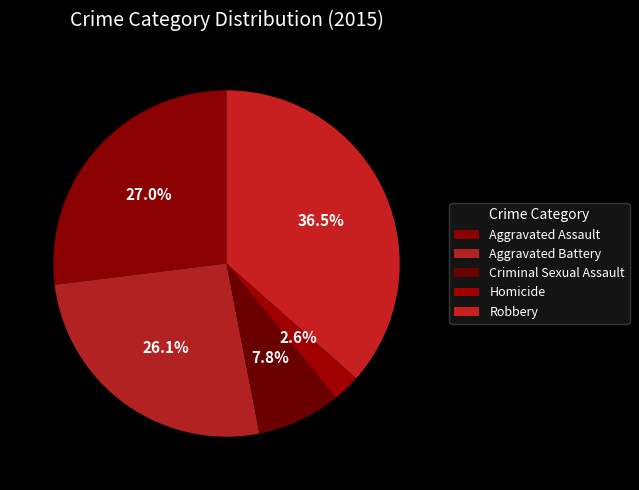

How many segments does this pie chart have?

5